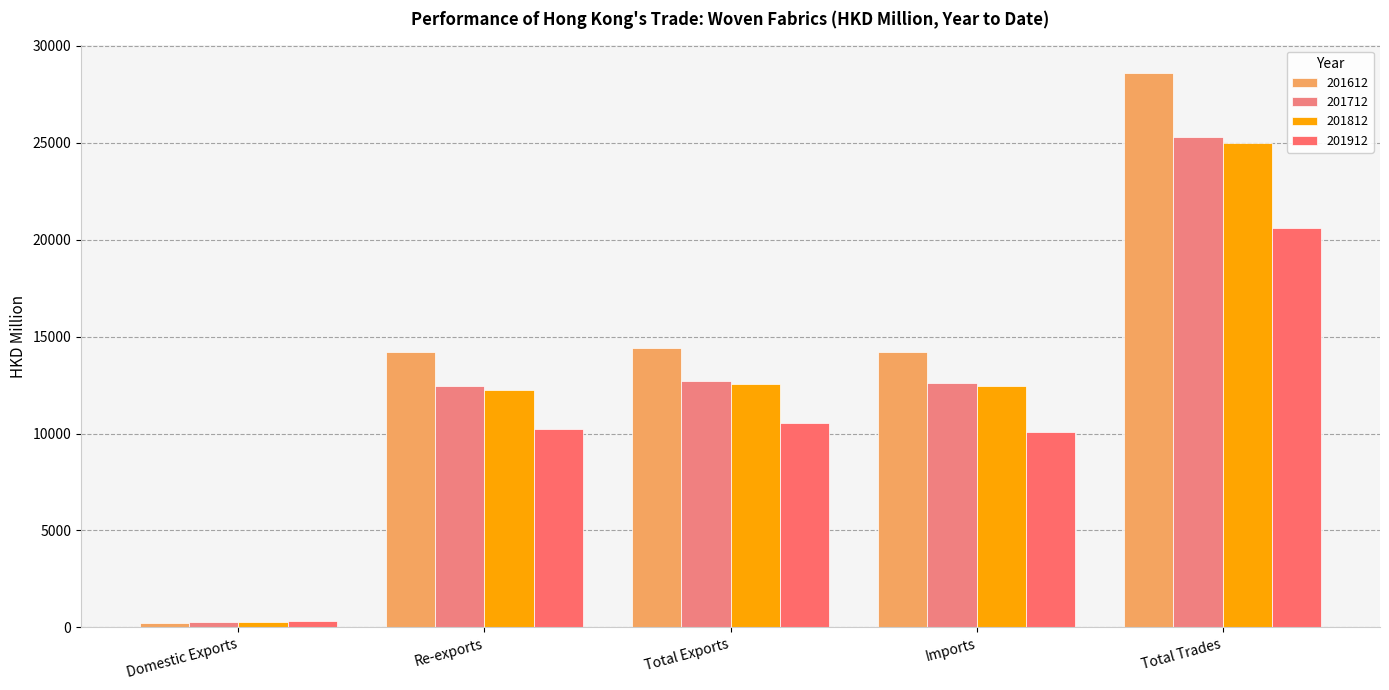

What is the smallest value displayed?

223.7